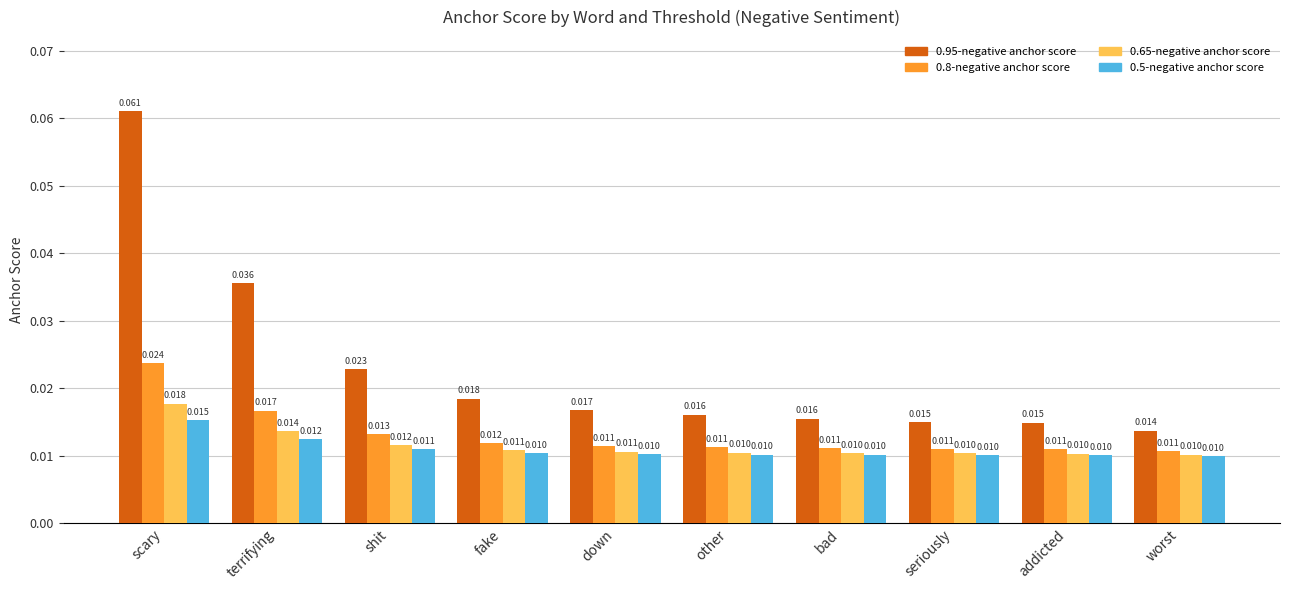

Which series has the largest range (max minus min)?

0.95-negative anchor score